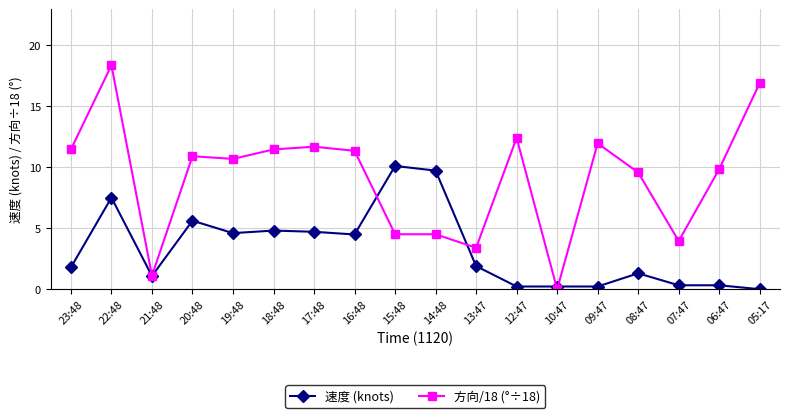

What is the value of the 方向/18 (°÷18) point at the 16th from the left?

3.9